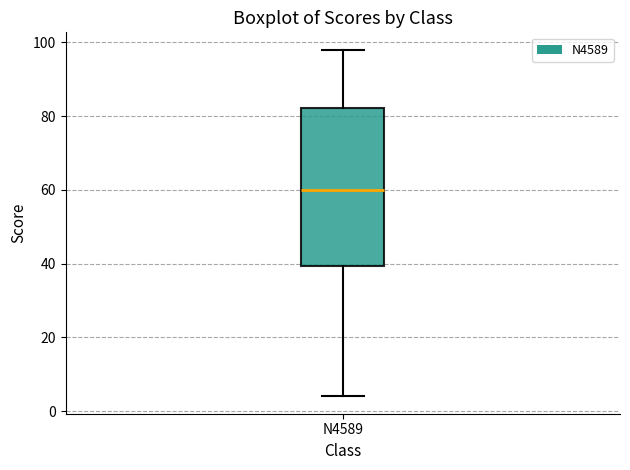

Read this box plot against the y-axis: the position of the median line, the range covered by the box, and the ends of both whiskers. The values are not printed on the chart, so give them approximately, as read against the axis.

median 60, box 40 to 82, whiskers 4 to 98